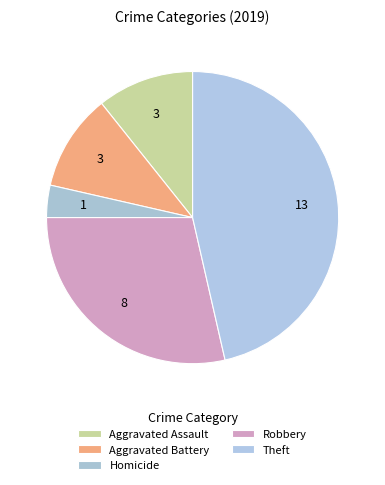

To the nearest percent, what portion does Robbery represent?

29%